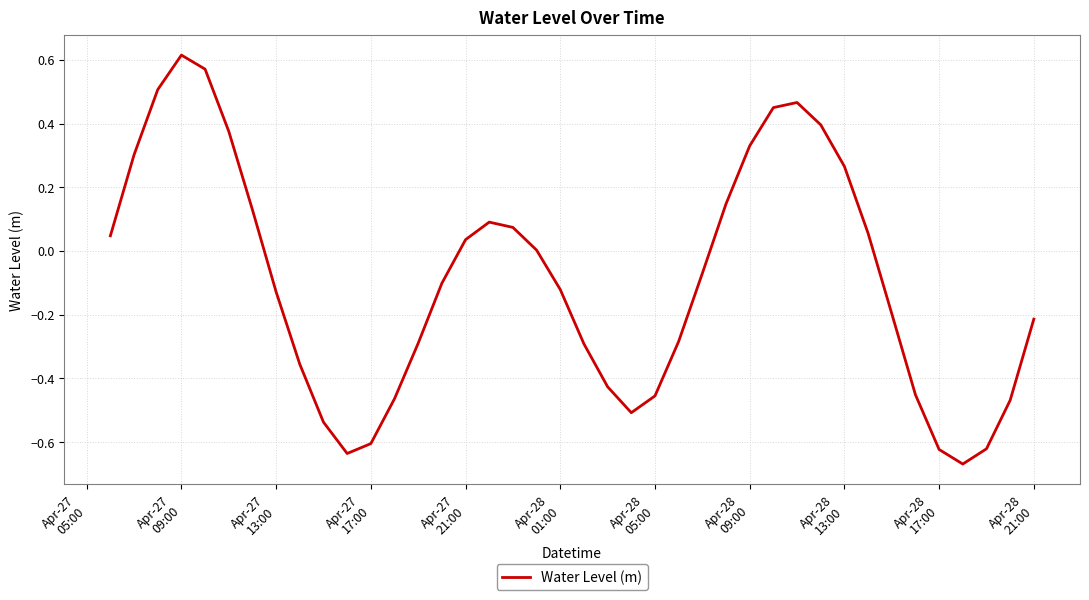

What is the difference between the maximum and minimum values?

1.3